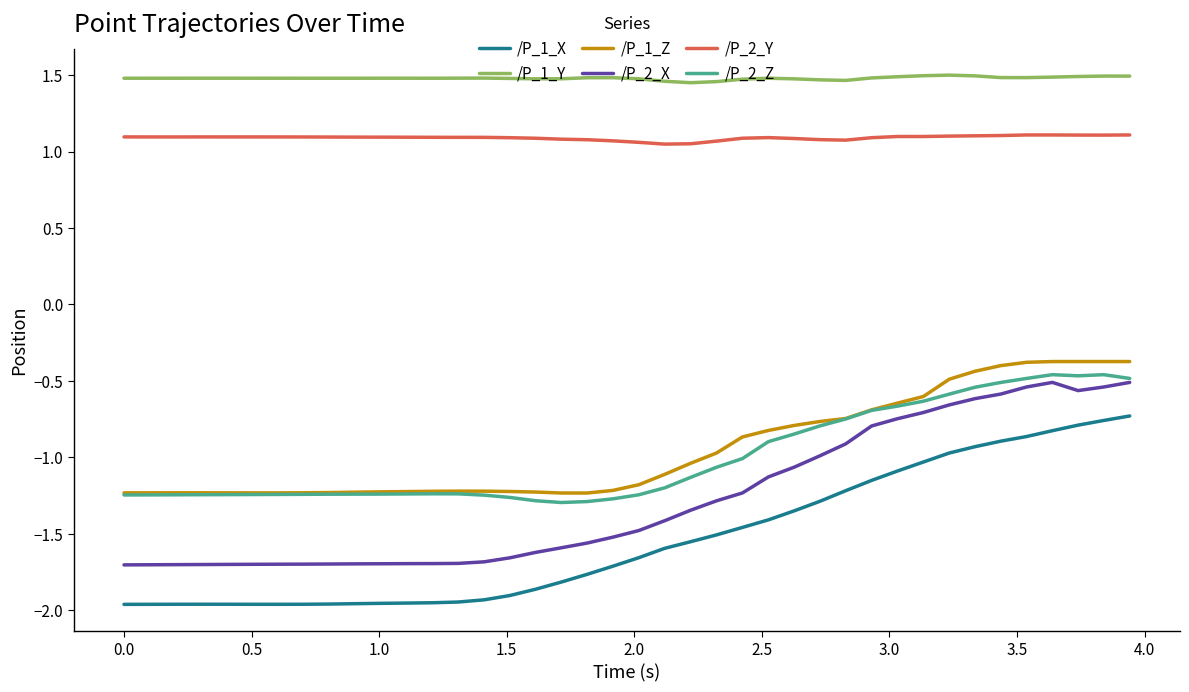

In /P_1_Z, how many points are lower than both neighbors (excluding endpoints)?

2